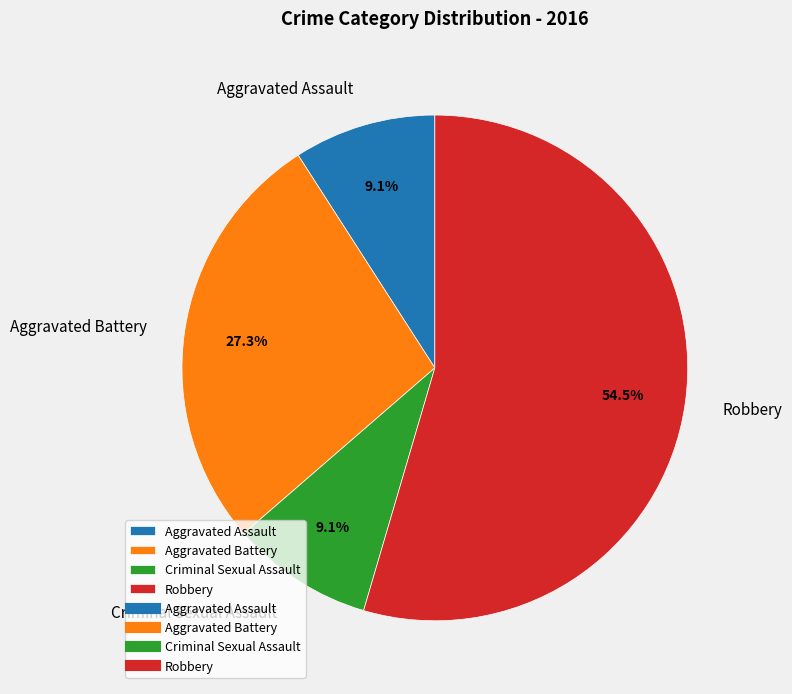

Is it true that Aggravated Battery is 19% of the pie?

False